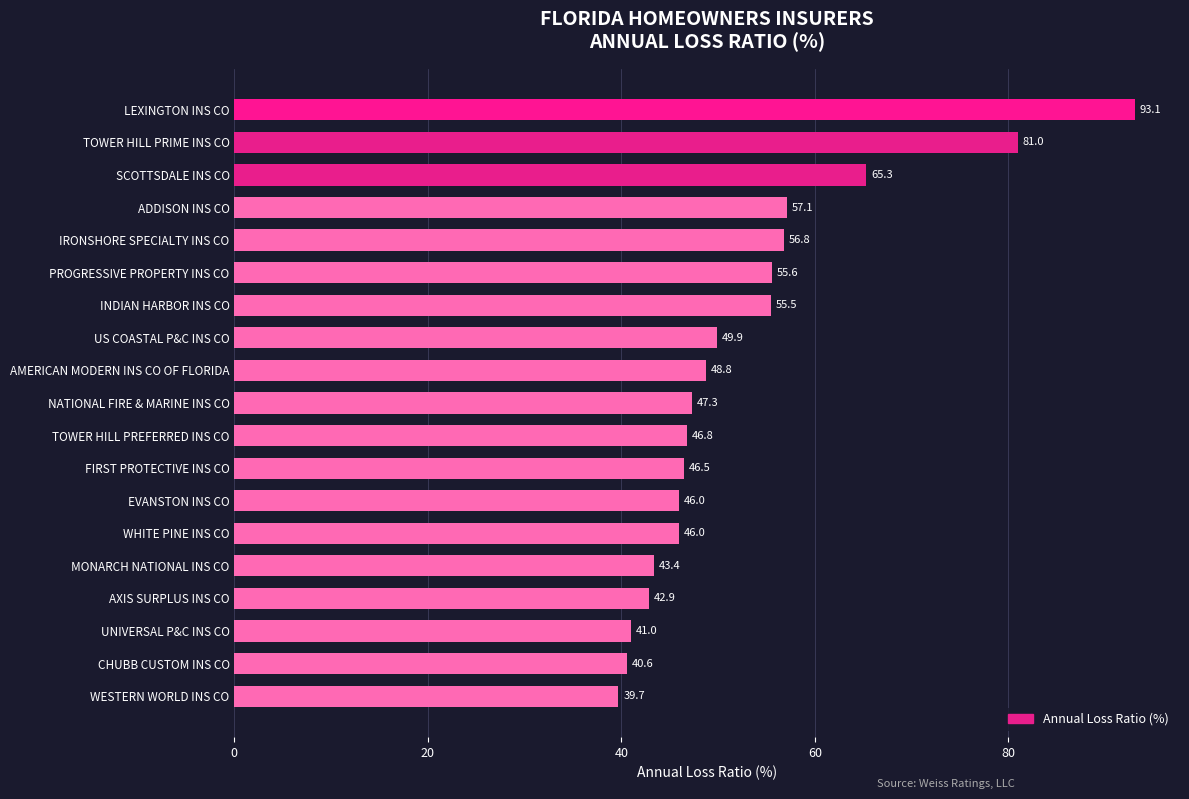

Reading bottom to top, transcribe all the data shown in this chart.

39.7	40.6	41.0	42.9	43.4	46.0	46.0	46.5	46.8	47.3	48.8	49.9	55.5	55.6	56.8	57.1	65.3	81.0	93.1